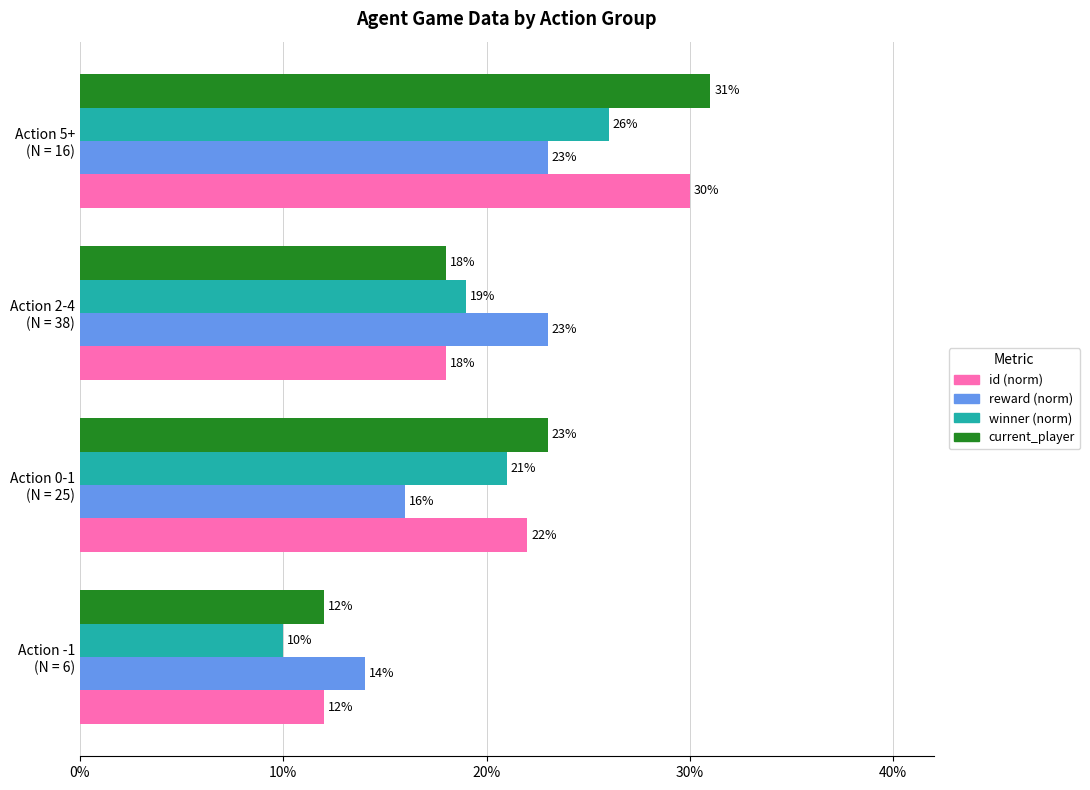

How many winner (norm) values are between 0 and 1?

4